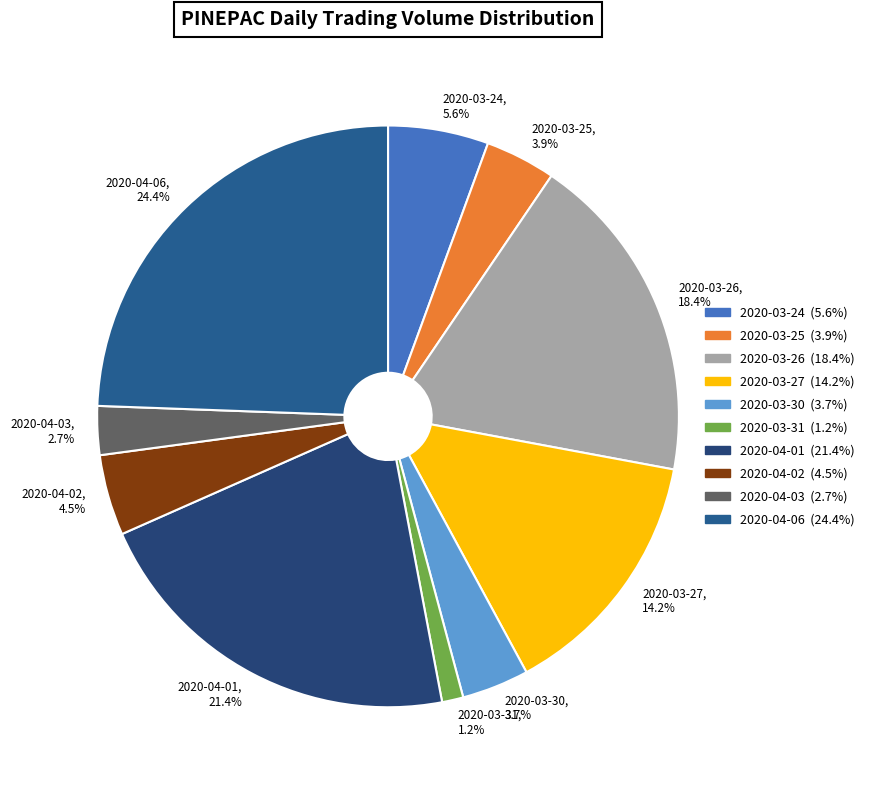

To the nearest percent, what is the difference between the 2020-03-26 and 2020-03-27 slice percentages?

4%